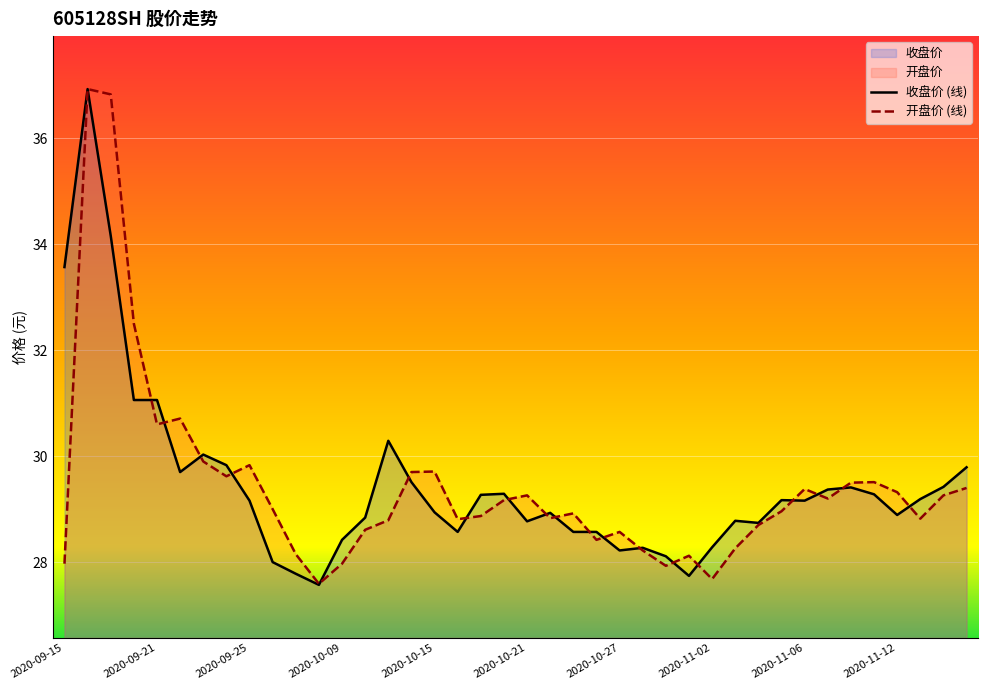

Between 2020-09-15 and 2020-11-16, which series saw the biggest shift?

收盘价